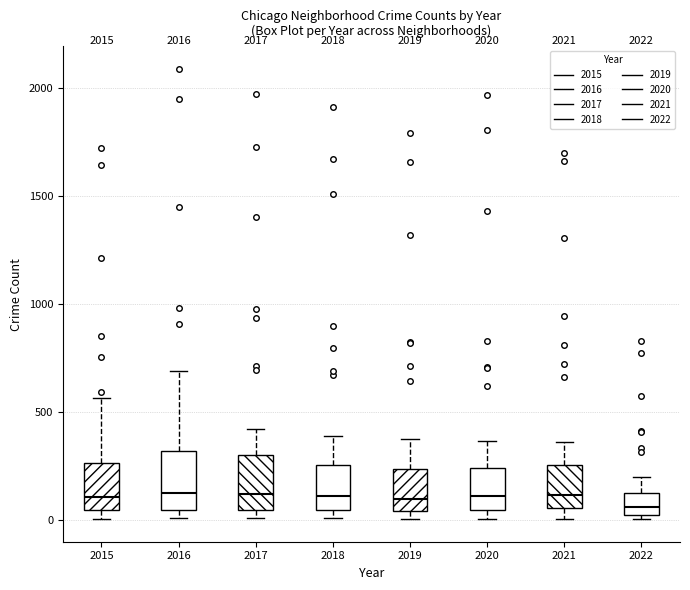

Reading left to right, transcribe this box plot: for each box, give where its median line is, the range the box spans, and where its two whiskers end, as read against the y-axis. The values are not printed on the chart, so give them approximately, as read against the axis.

2015: median 100, box 50 to 250, whiskers 0 to 550
2016: median 150, box 50 to 300, whiskers 0 to 700
2017: median 100, box 50 to 300, whiskers 0 to 400
2018: median 100, box 50 to 250, whiskers 0 to 400
2019: median 100, box 50 to 250, whiskers 0 to 400
2020: median 100, box 50 to 250, whiskers 0 to 350
2021: median 100, box 50 to 250, whiskers 0 to 350
2022: median 50 (just above the box's lower edge), box 50 to 150, whiskers 0 to 200